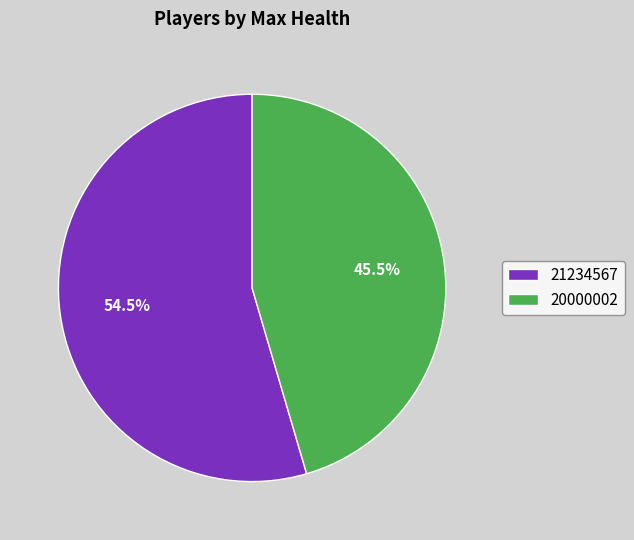

Which has a higher value, 20000002 or 21234567?

21234567